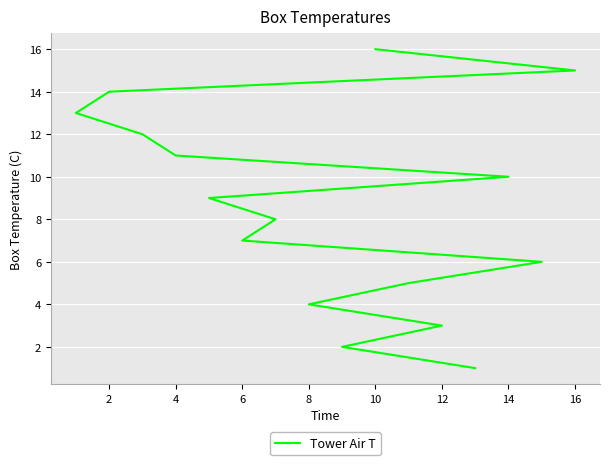

Reading right to left, transcribe all the data shown in this chart.

16	15	14	13	12	11	10	9	8	7	6	5	4	3	2	1